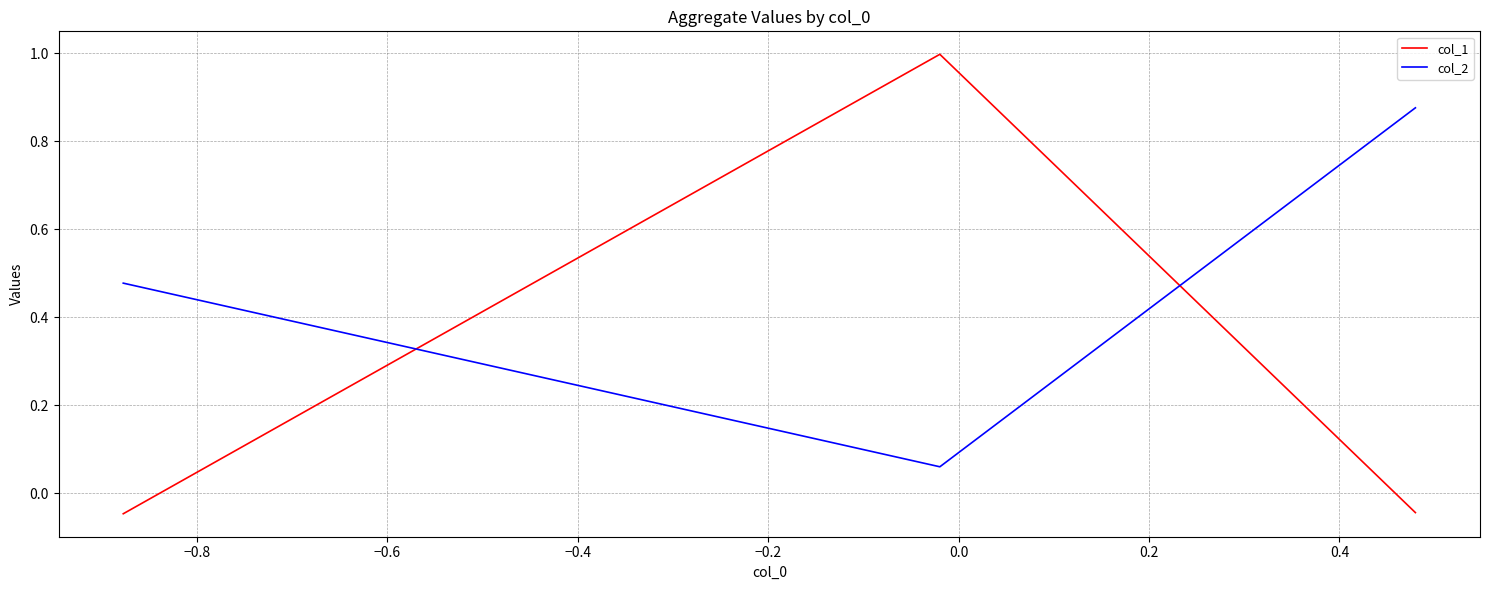

List the series in order of their overall mean, highest first.

col_2, col_1